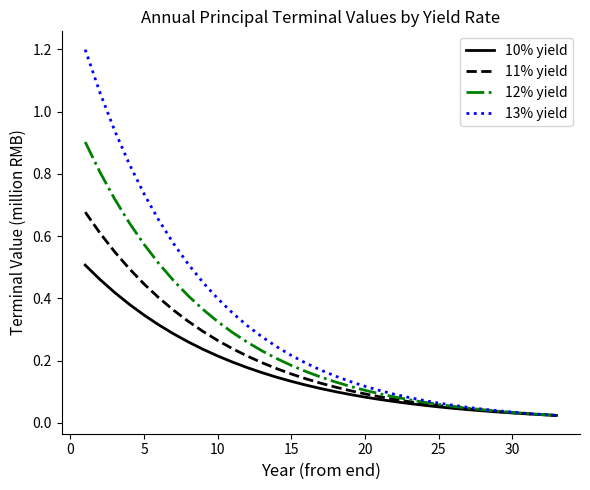

List the series in order of their peak value, highest first.

13% yield, 12% yield, 11% yield, 10% yield